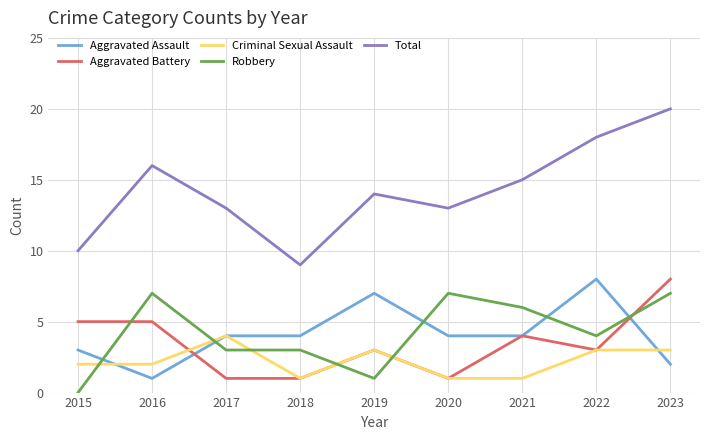

The value of Total at 2016 is 16. True or false?

True